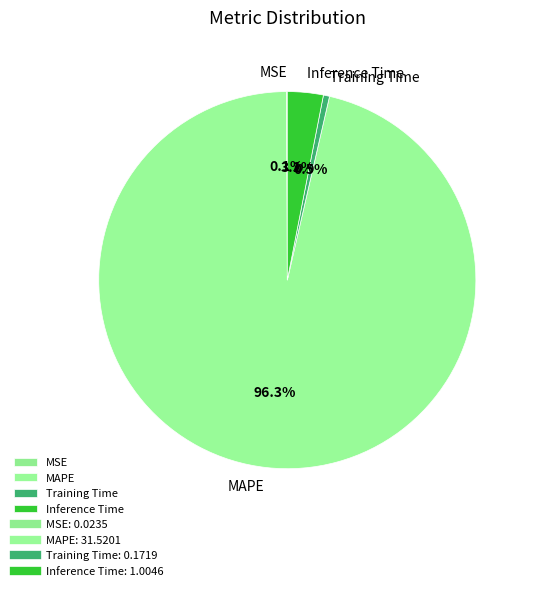

Which category has the biggest portion of the pie?

MAPE